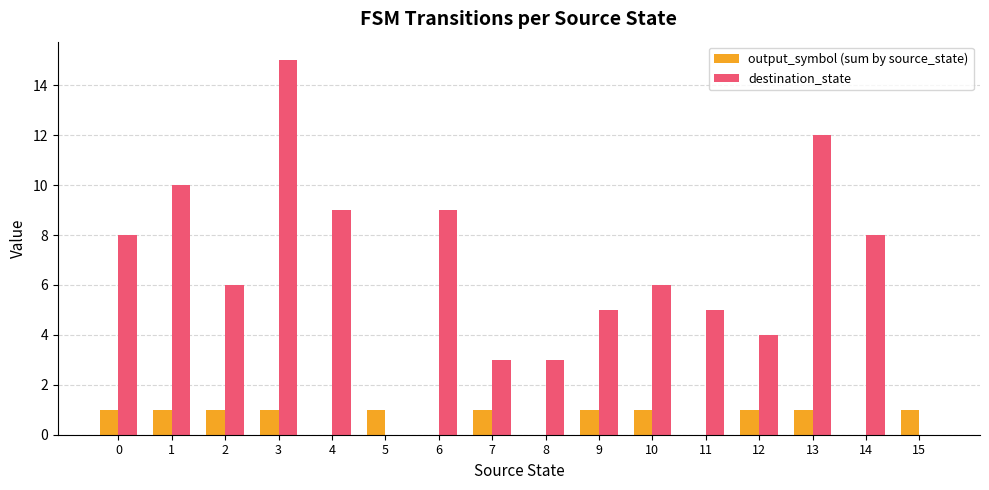

The output_symbol (sum by source_state) series shows 1 at 11. True or false?

False